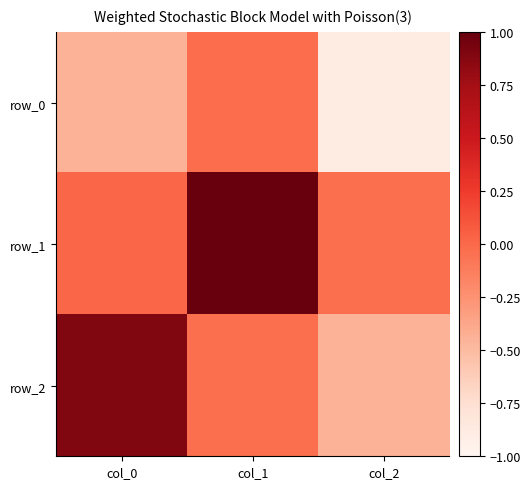

At how many categories does at least one series exceed 0?

2